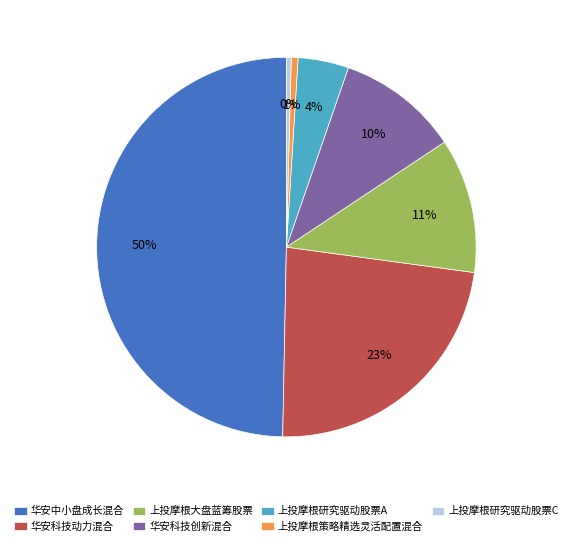

Which category has the biggest portion of the pie?

华安中小盘成长混合